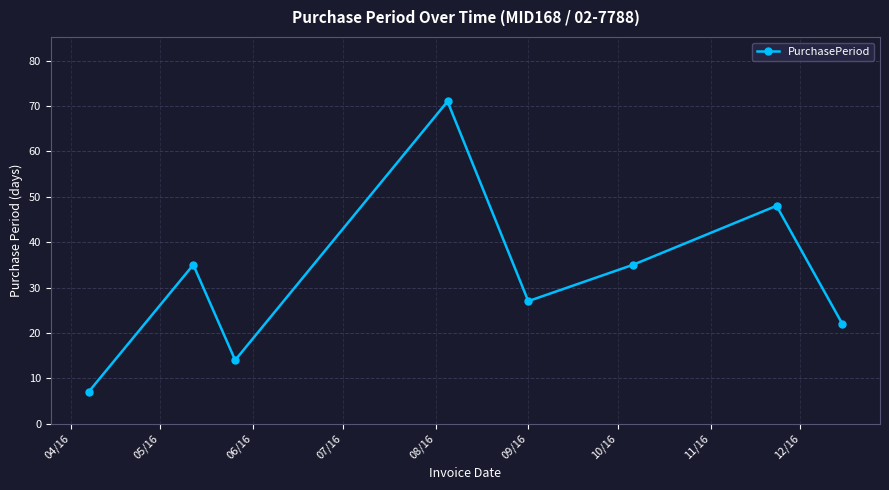

How many points are lower than both their immediate neighbors (excluding endpoints)?

2